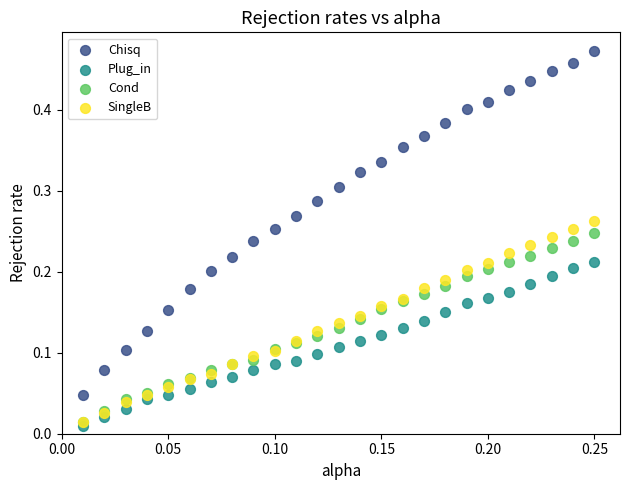

Which series contains the highest Y value?

Chisq